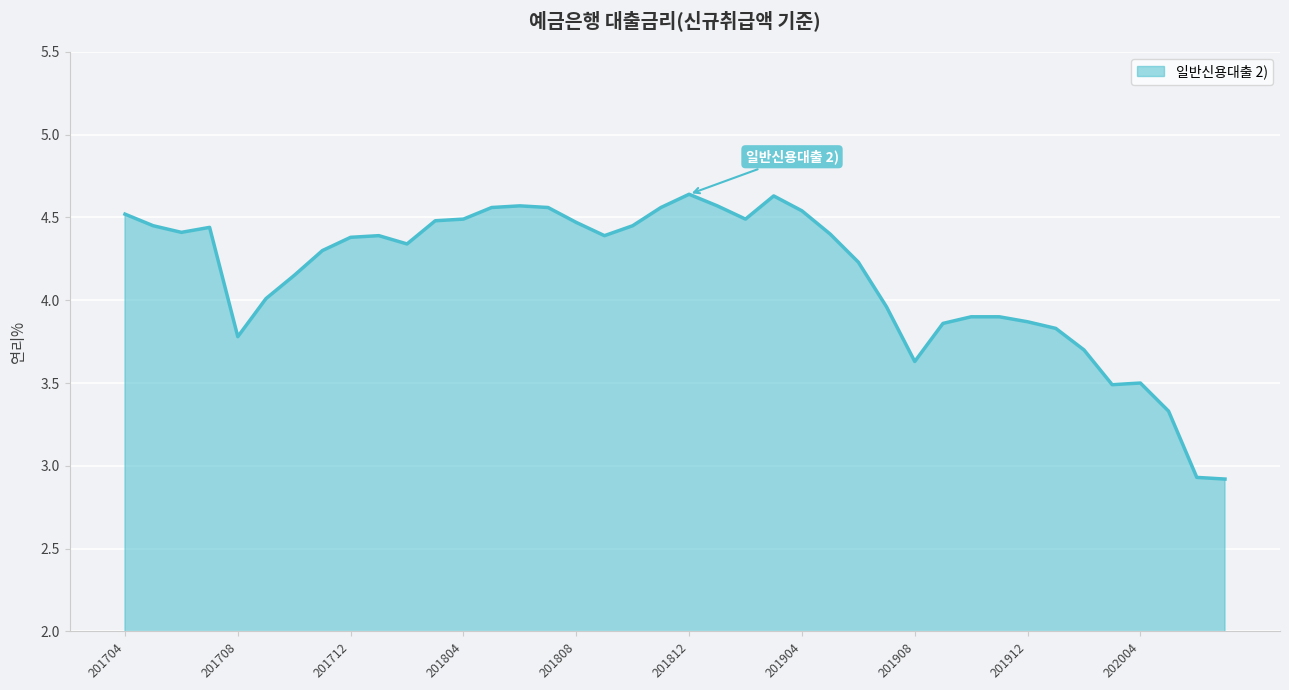

What is the smallest value displayed?

2.9